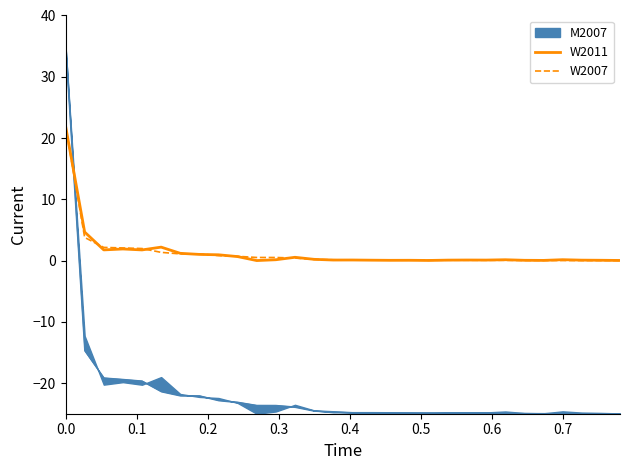

What is the maximum value for W2007?

22.0